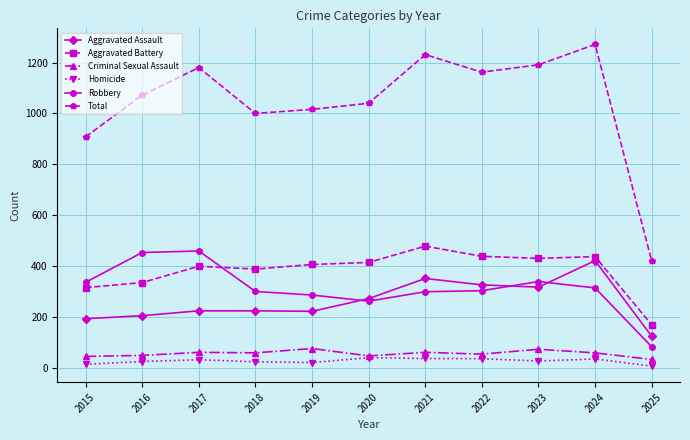

What is the maximum value for Criminal Sexual Assault?

77